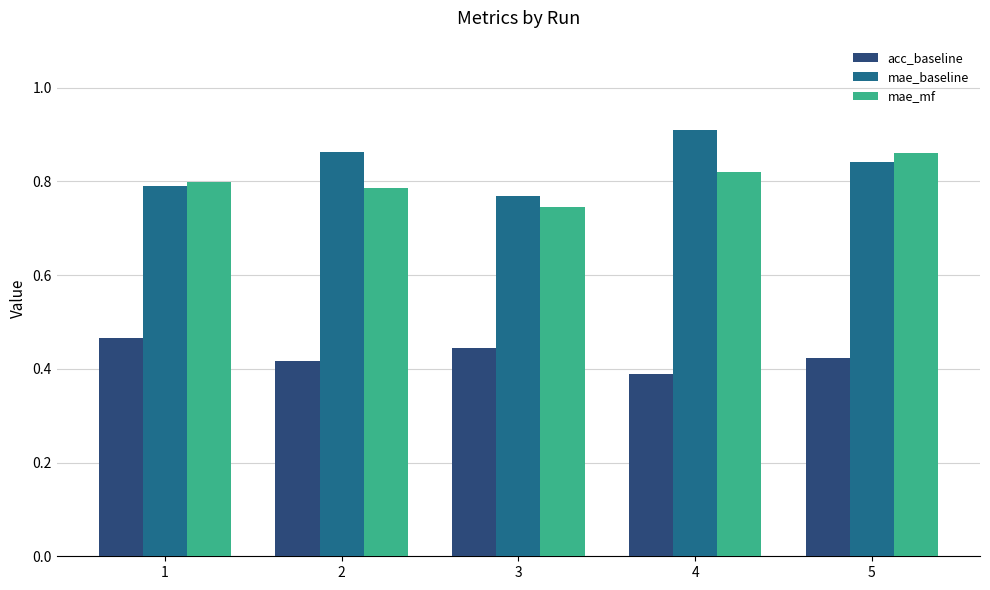

Which series changed the most between 3 and 4?

mae_baseline